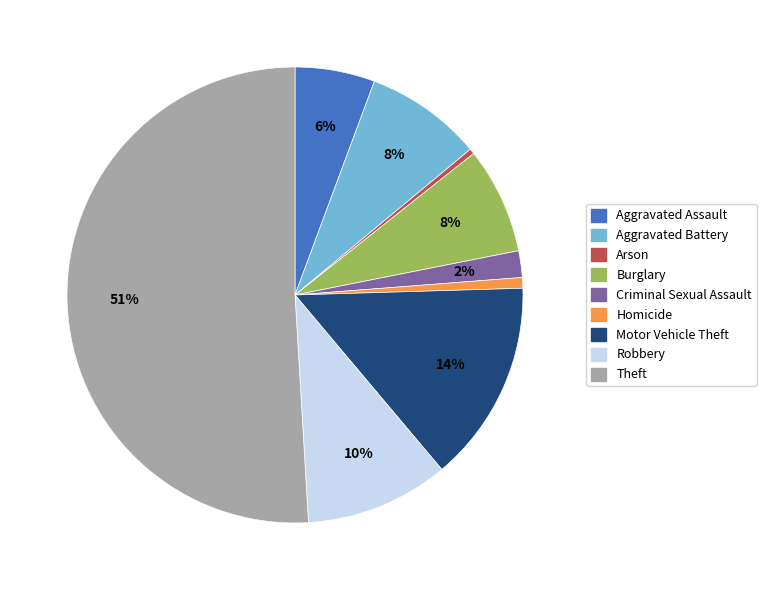

To the nearest percent, what is the average slice percentage?

11%